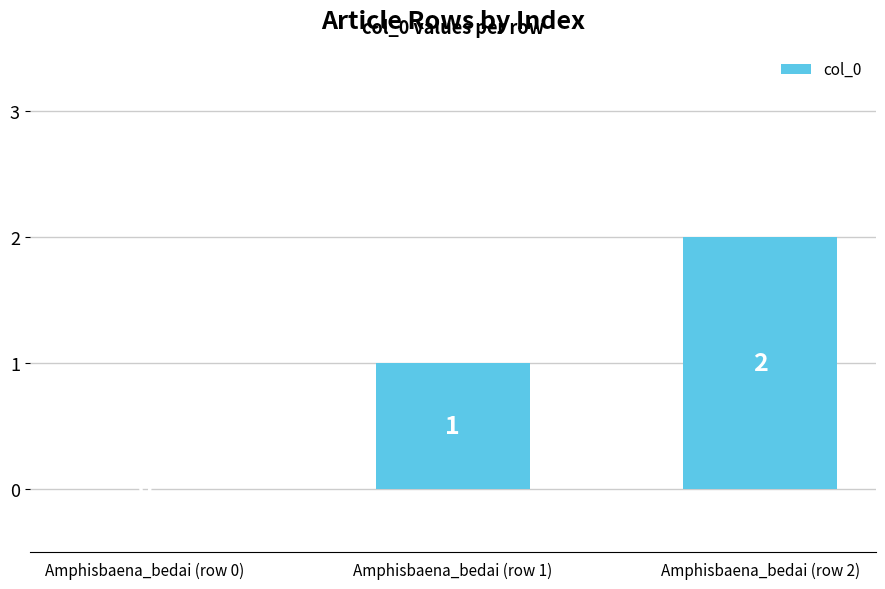

What is the sum of all values?

3